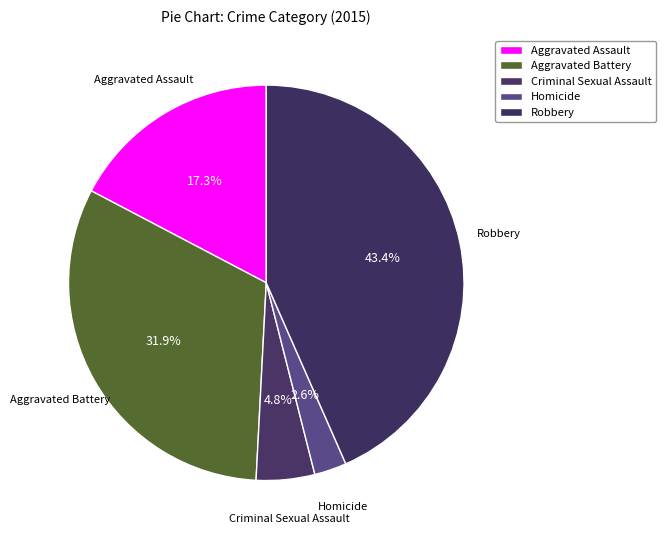

What is the largest slice in the pie chart?

Robbery